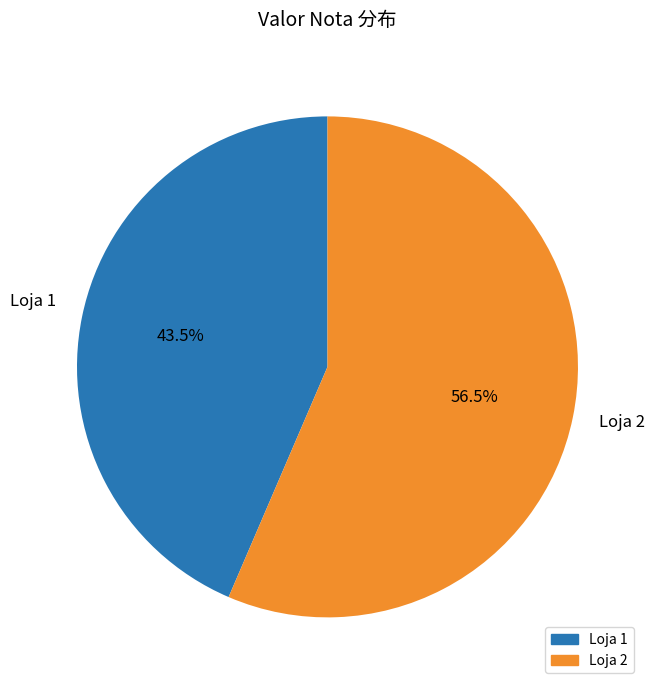

Count the number of slices in the pie.

2